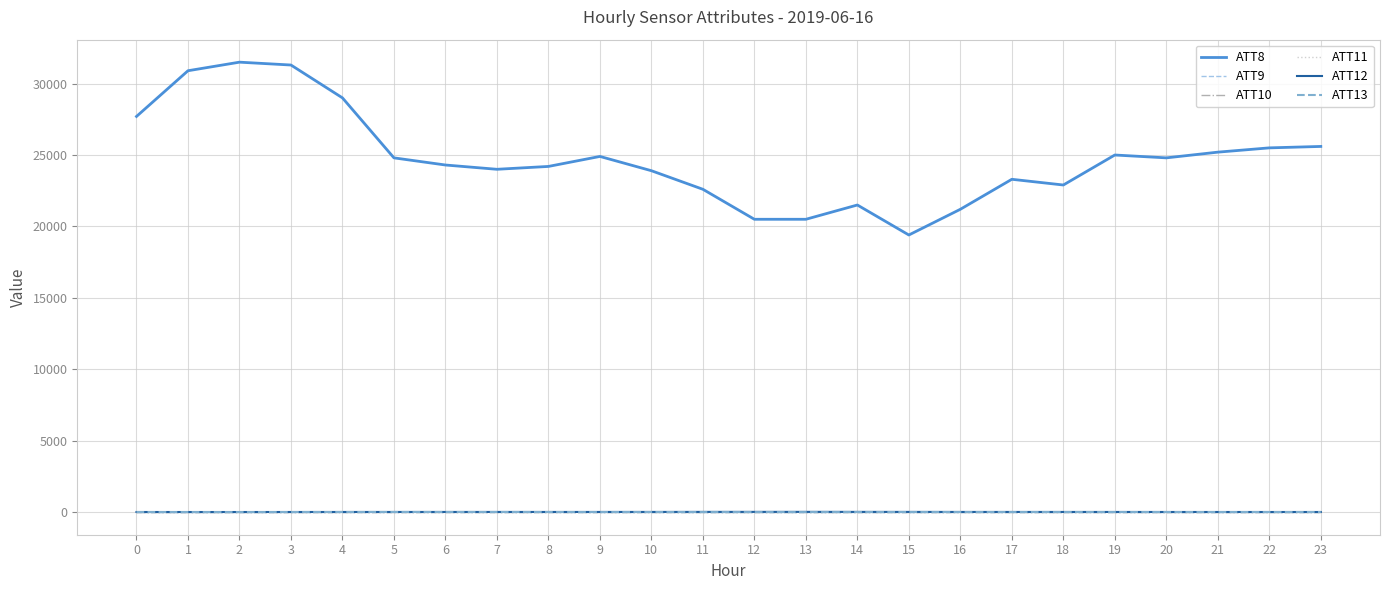

Rank the categories by ATT9 value from lowest to highest.

0, 1, 2, 3, 4, 5, 6, 7, 8, 9, 10, 11, 12, 13, 14, 15, 16, 17, 18, 19, 20, 21, 22, 23